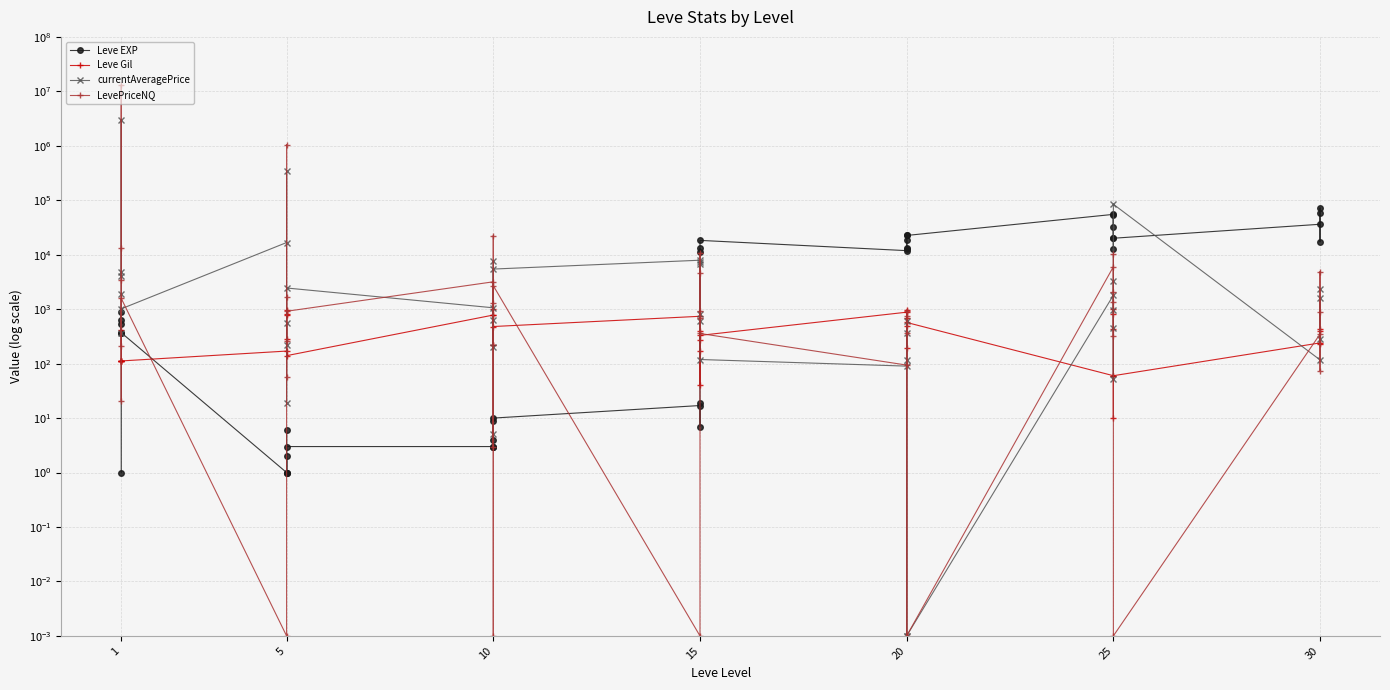

At which category does Leve Gil reach its first local valley?

1